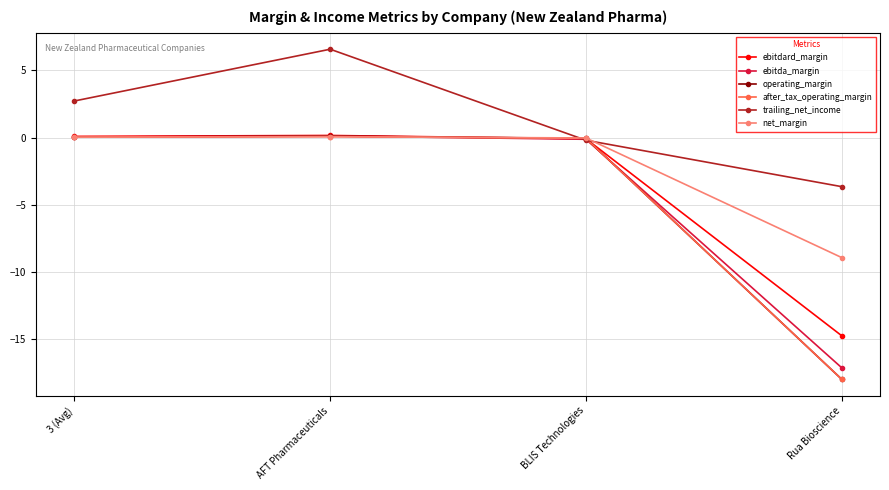

What is the value of the ebitda_margin point at the 2nd from the left?

0.1